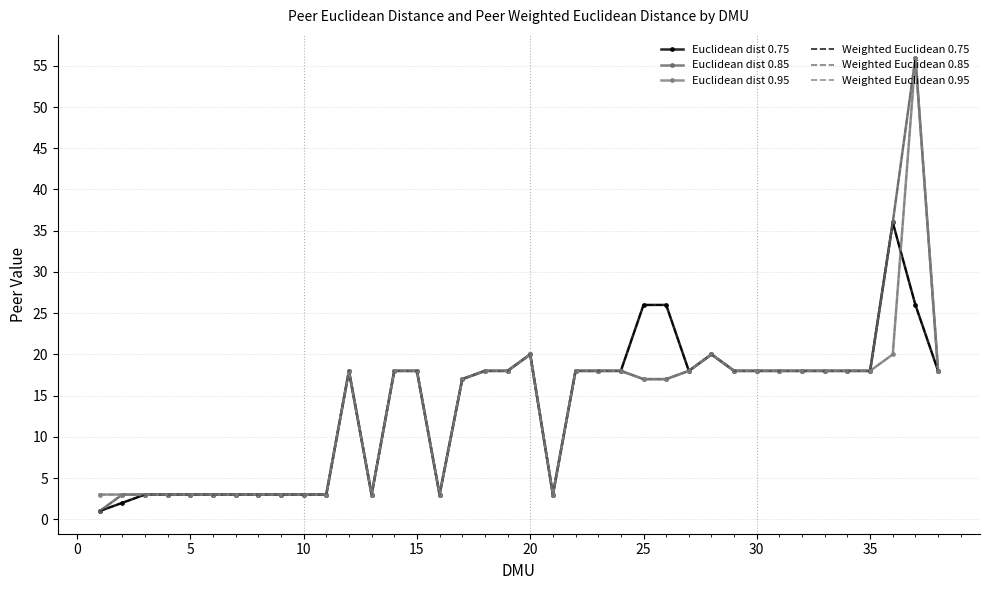

Which series ends up on top after the final intersection of Euclidean dist 0.75 and Euclidean dist 0.95?

Euclidean dist 0.95